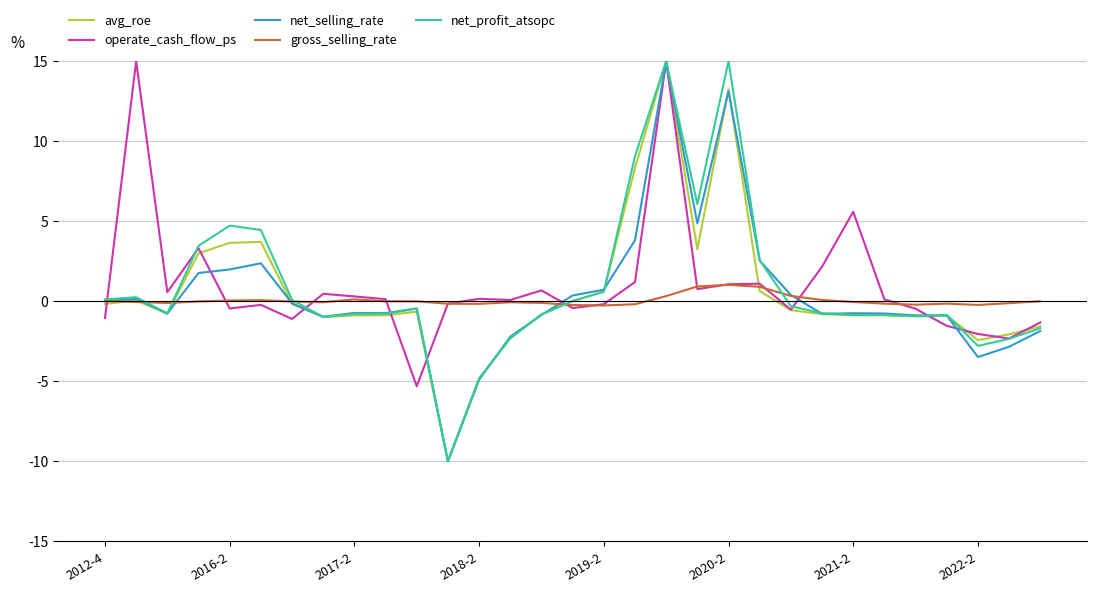

What is the greatest value displayed?

15.0